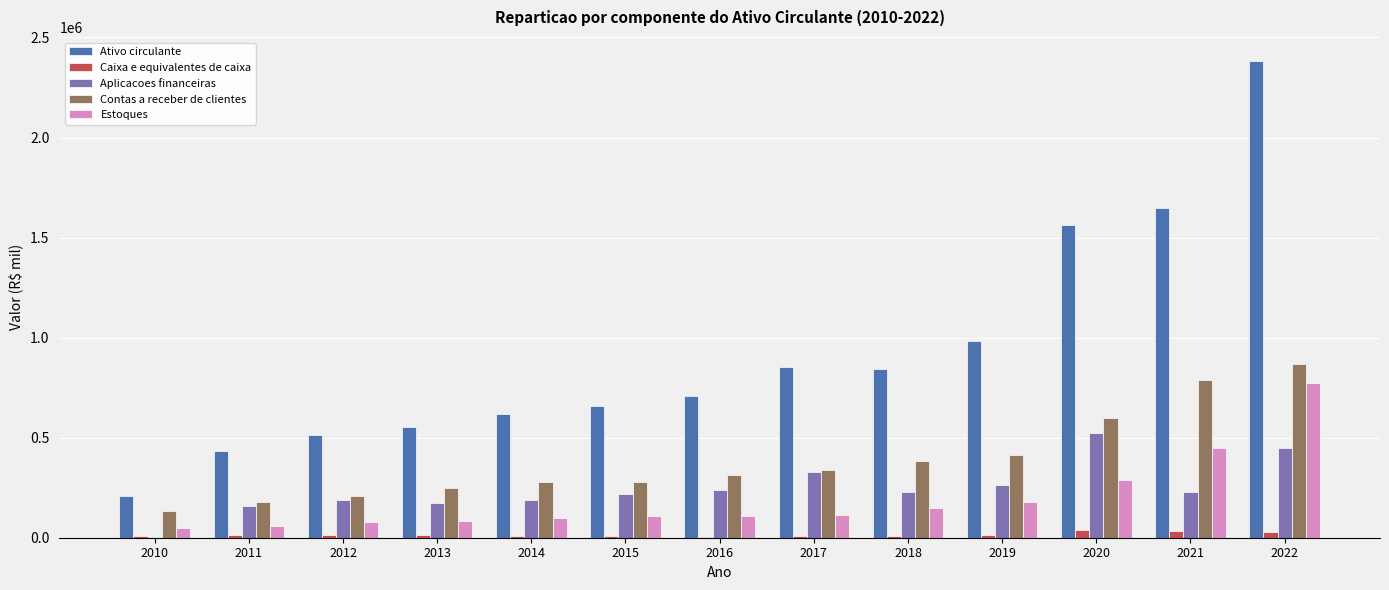

At which category is the sum across all series the highest?

2022